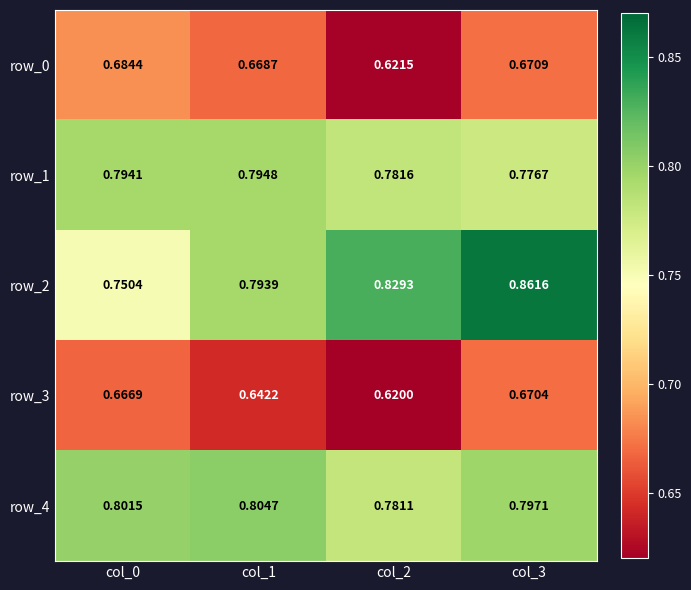

Is the value of row_2 at col_0 greater than the value of row_1 at col_0?

No